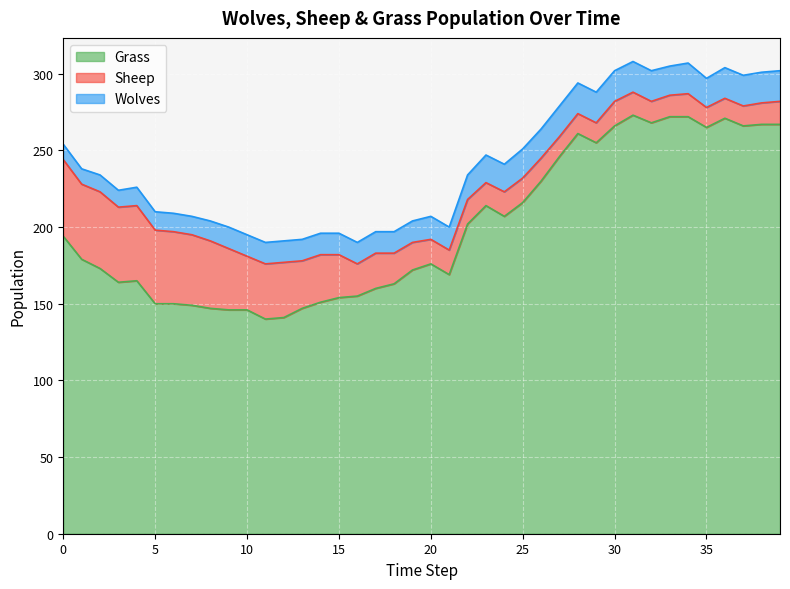

At which category is the sum across all series the highest?

31